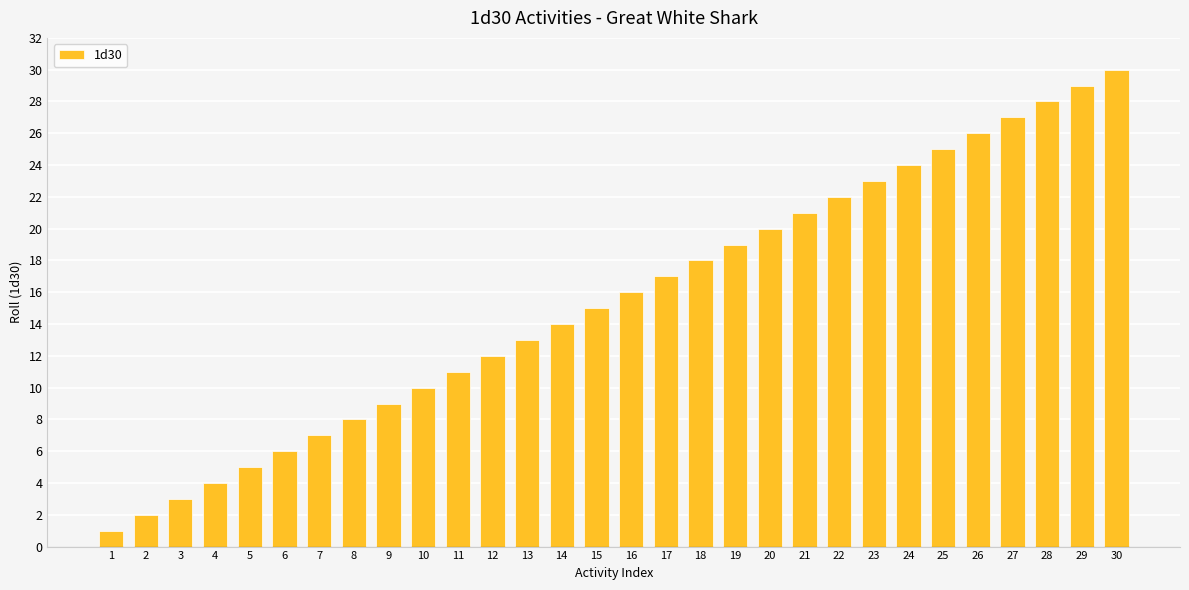

Are the bars horizontal?

No